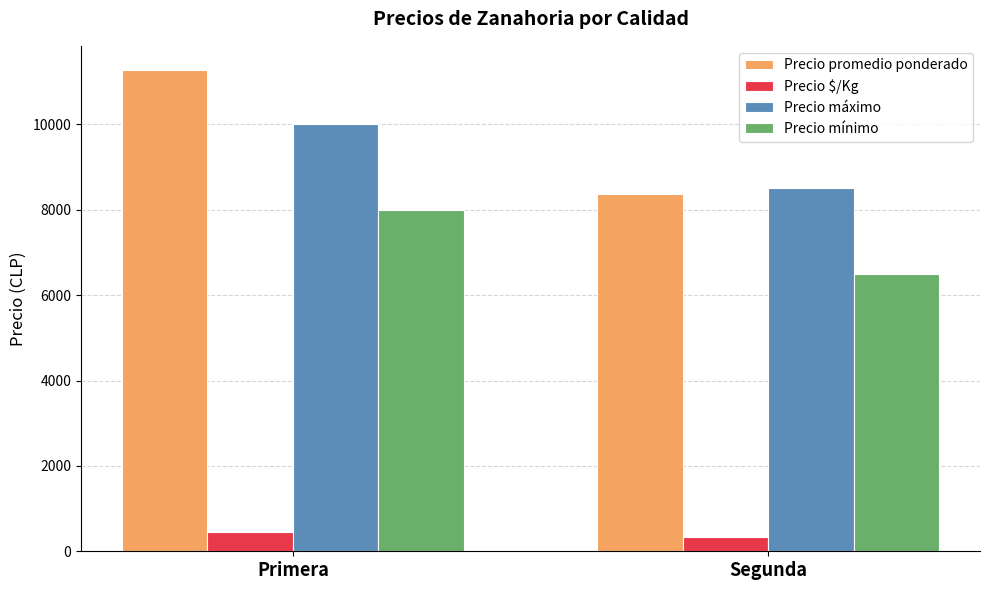

At which category is the sum across all series the highest?

Primera